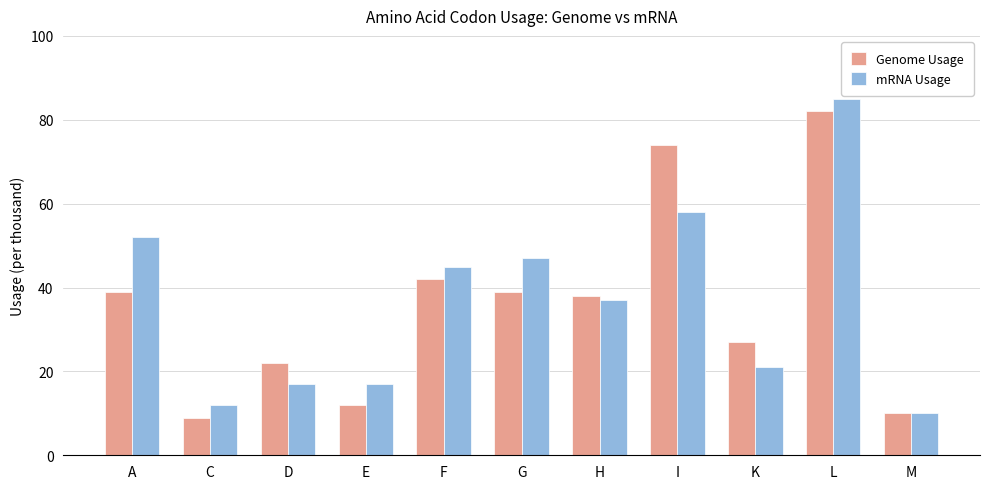

How many values in the mRNA Usage series are below 37?

5